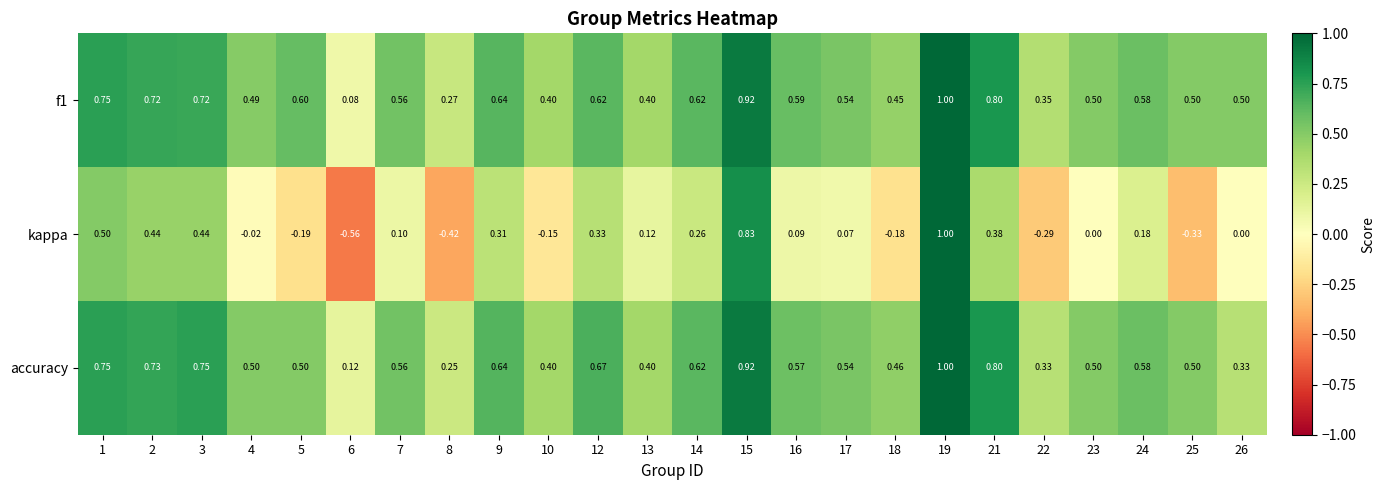

Is the value of f1 at 23 greater than the value of kappa at 15?

No